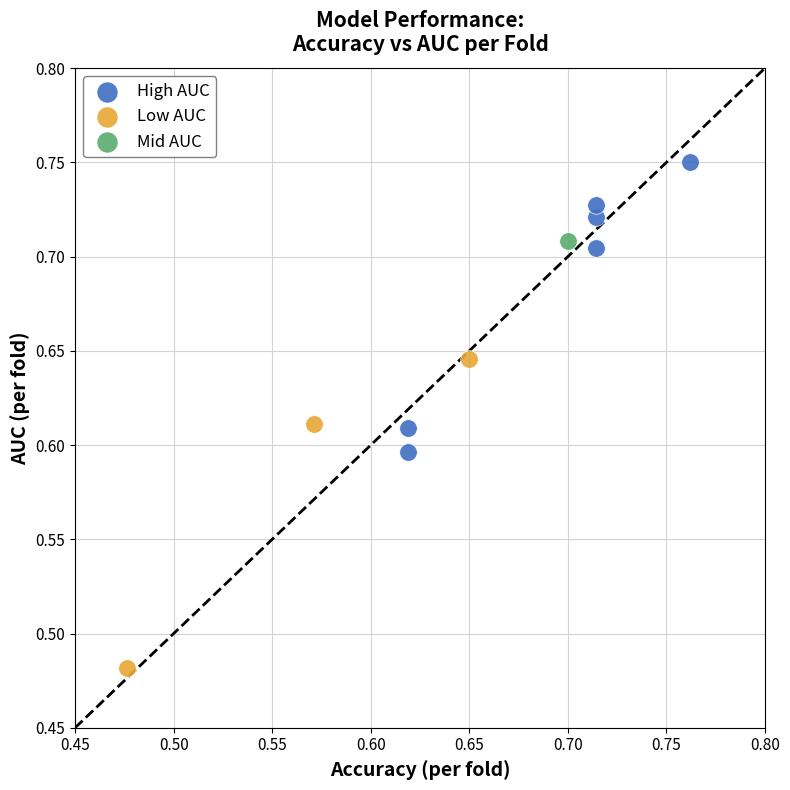

What are all the series names shown in the legend?

High AUC, Low AUC, Mid AUC